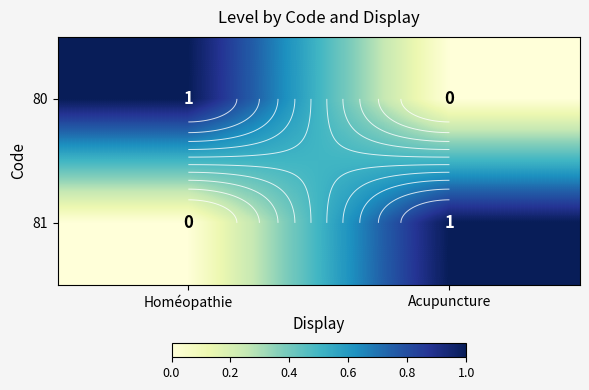

What is the sum of all 80 values?

1